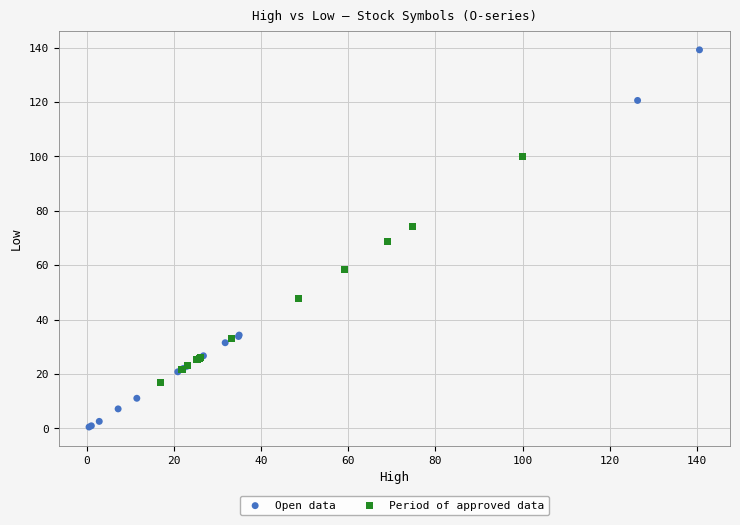

What are all the series names shown in the legend?

Open data, Period of approved data